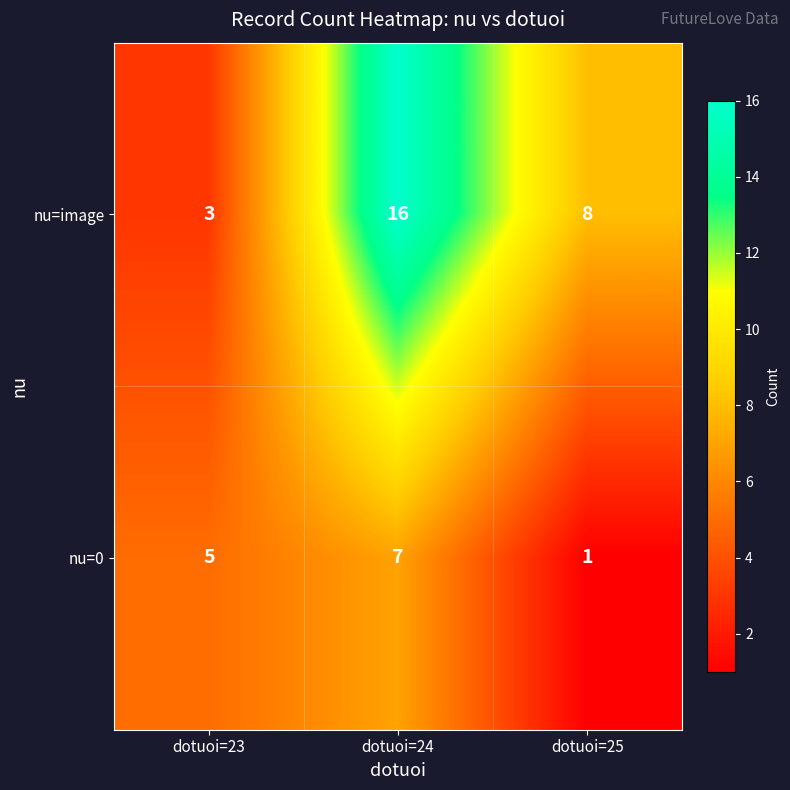

Rank the series at dotuoi=24 from lowest to highest value.

nu=0, nu=image